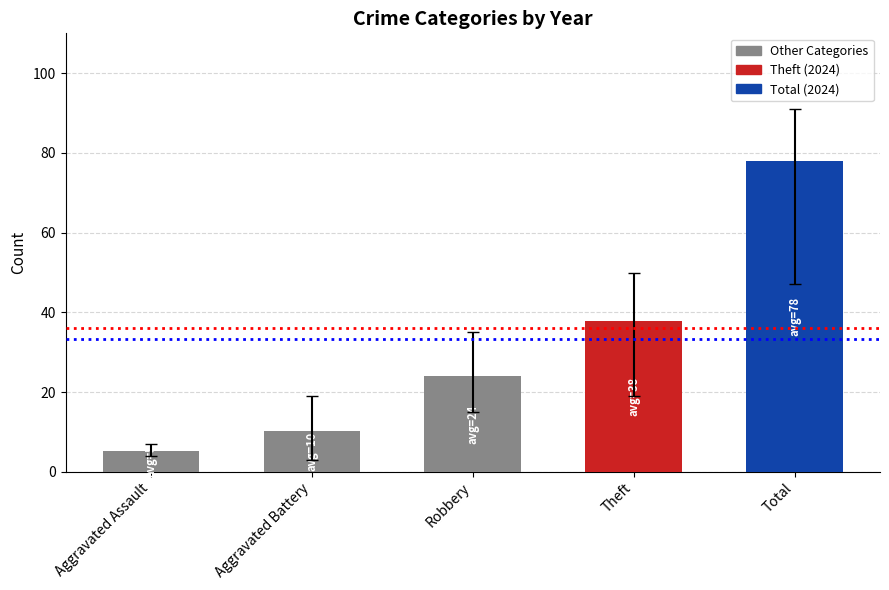

Rank the categories by value from lowest to highest.

Aggravated Assault, Aggravated Battery, Robbery, Theft, Total